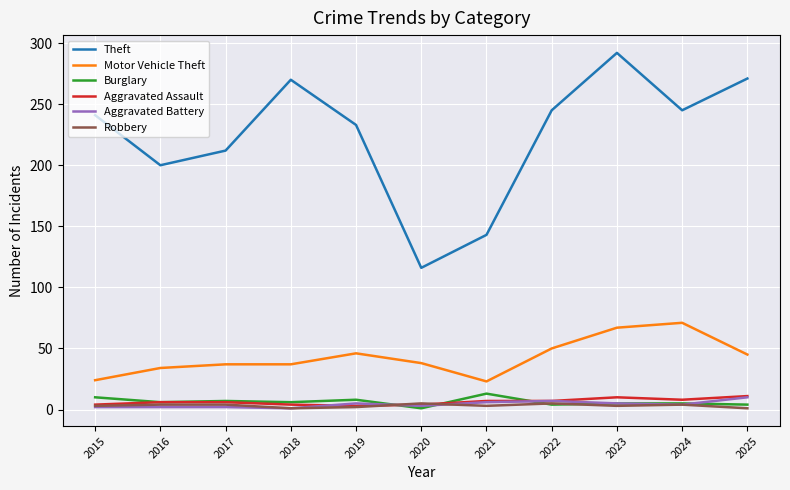

What are all the series names shown in the legend?

Theft, Motor Vehicle Theft, Burglary, Aggravated Assault, Aggravated Battery, Robbery